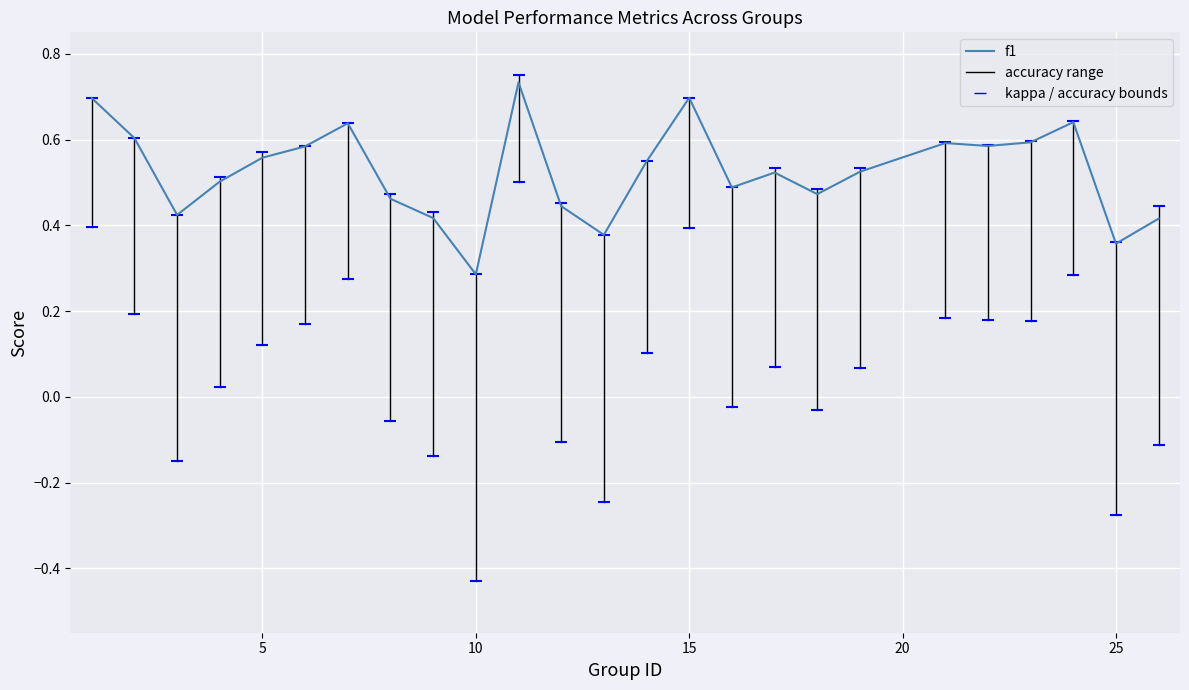

Where is the data nearest to the value 0?

10